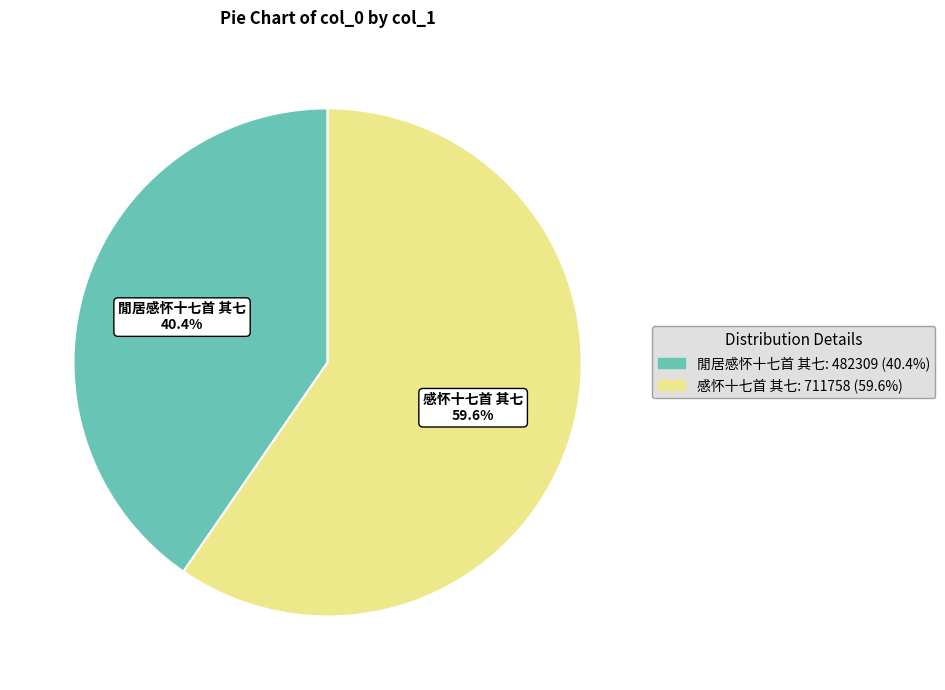

Between 感怀十七首 其七 and 閒居感怀十七首 其七, which is larger?

感怀十七首 其七